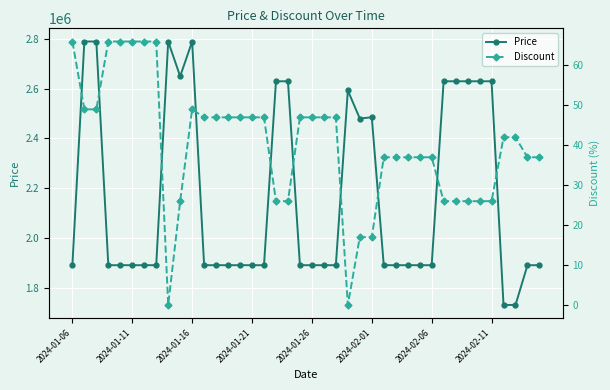

What is the maximum value for Price?

2790000